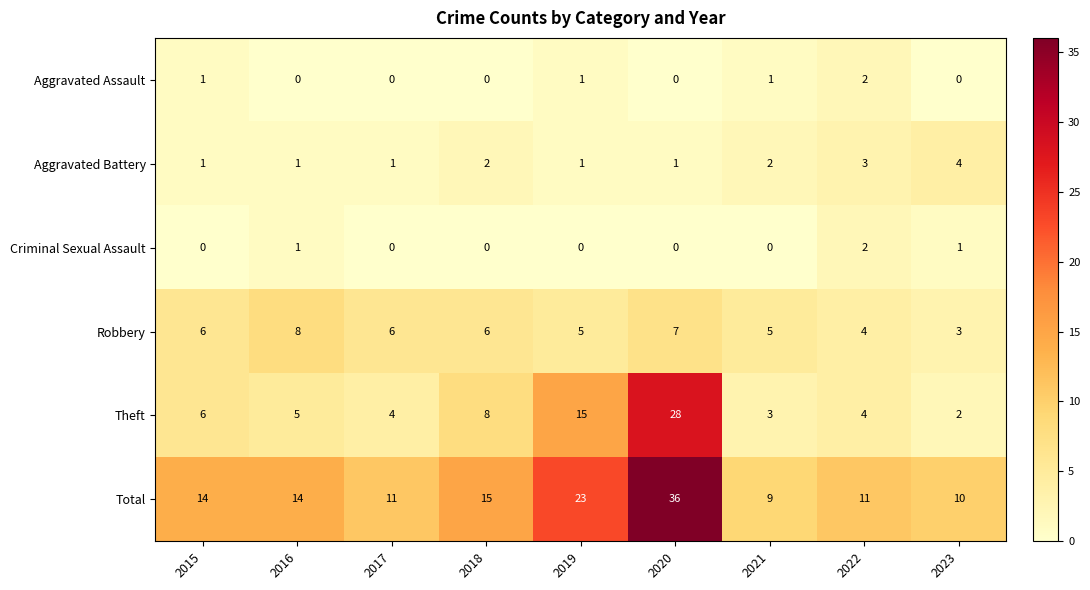

How many series are shown in this chart?

6